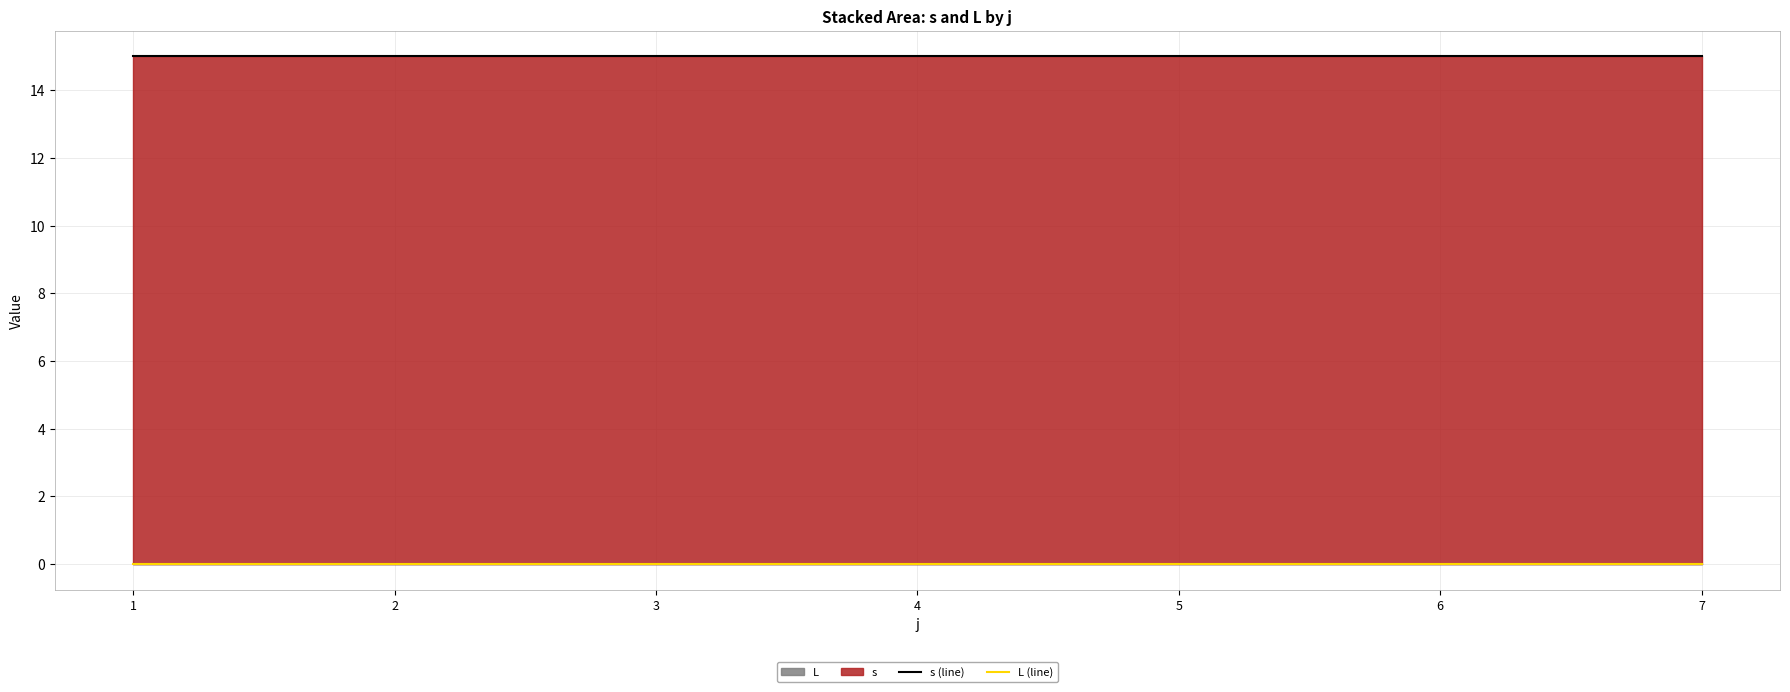

Reading left to right, extract all data points from this chart.

s (line): 15	15	15	15	15	15	15
L (line): 0	0	0	0	0	0	0